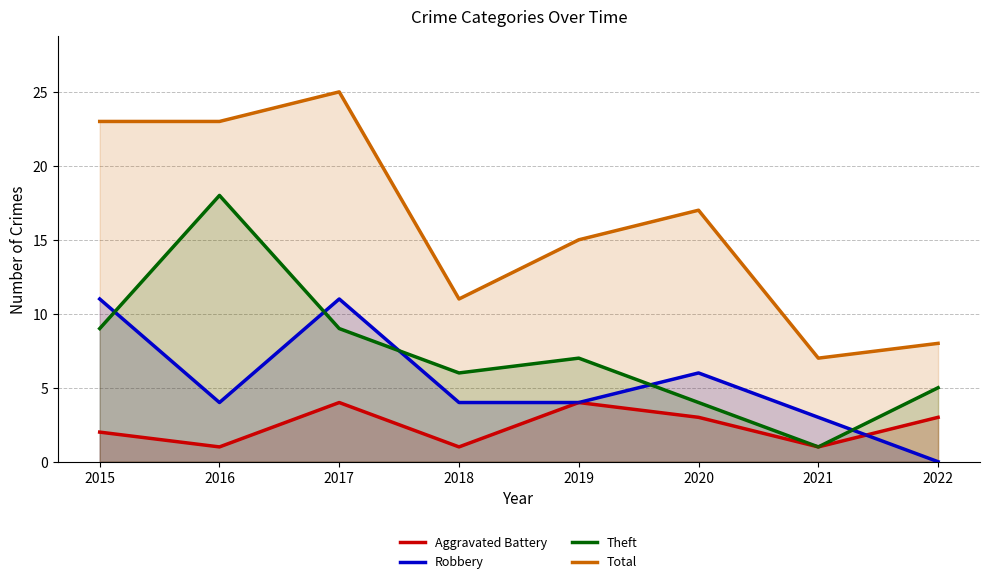

What is the value of the Robbery point at the 2nd from the left?

4